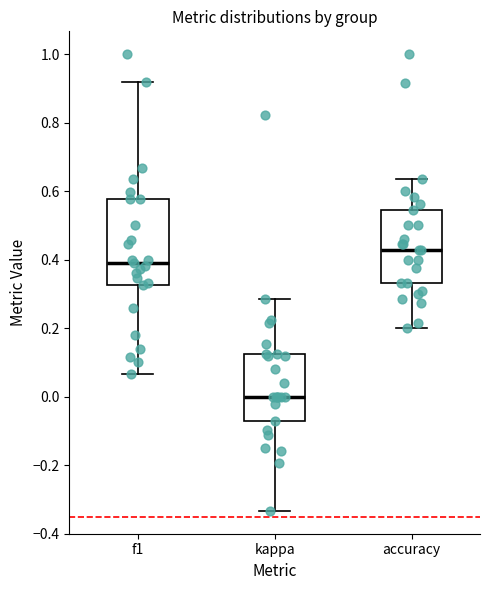

Reading left to right, transcribe this box plot: for each box, give where its median line is, the range the box spans, and where its two whiskers end, as read against the y-axis. The values are not printed on the chart, so give them approximately, as read against the axis.

f1: median 0.40, box 0.32 to 0.58, whiskers 0.06 to 0.92
kappa: median 0.00, box -0.08 to 0.12, whiskers -0.34 to 0.28
accuracy: median 0.42, box 0.34 to 0.54, whiskers 0.20 to 0.64